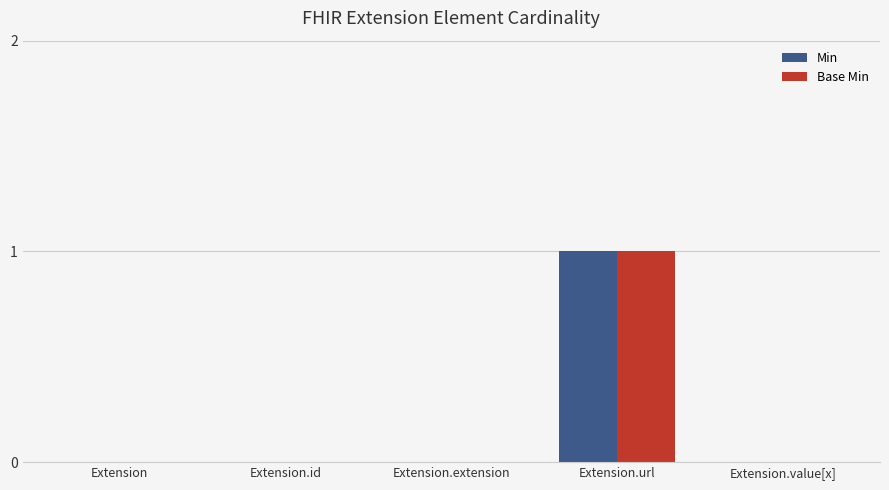

At which label does Base Min reach its peak?

Extension.url